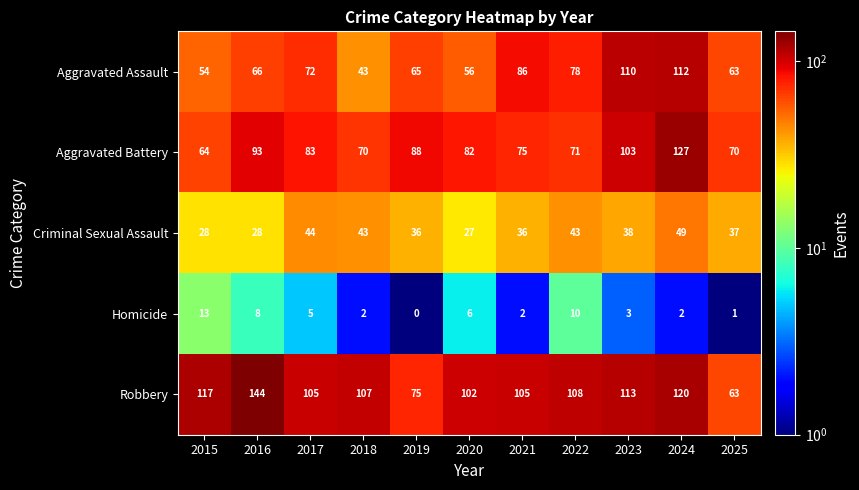

At which category is the sum across all series the highest?

2024